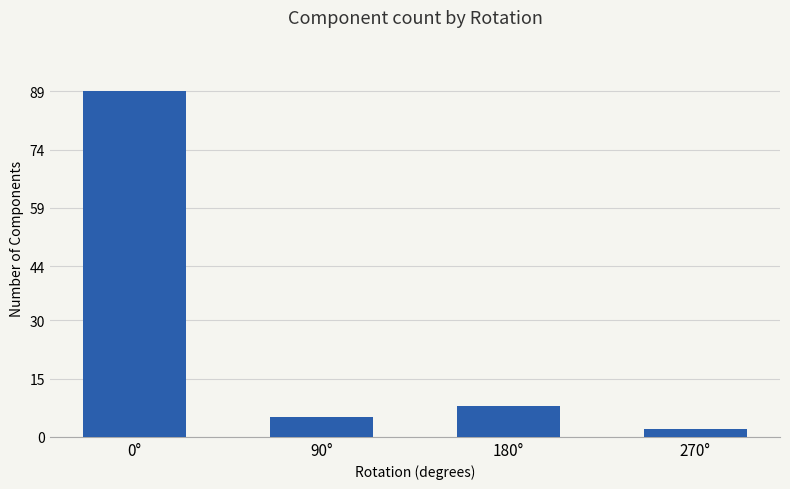

Are the bars horizontal?

No